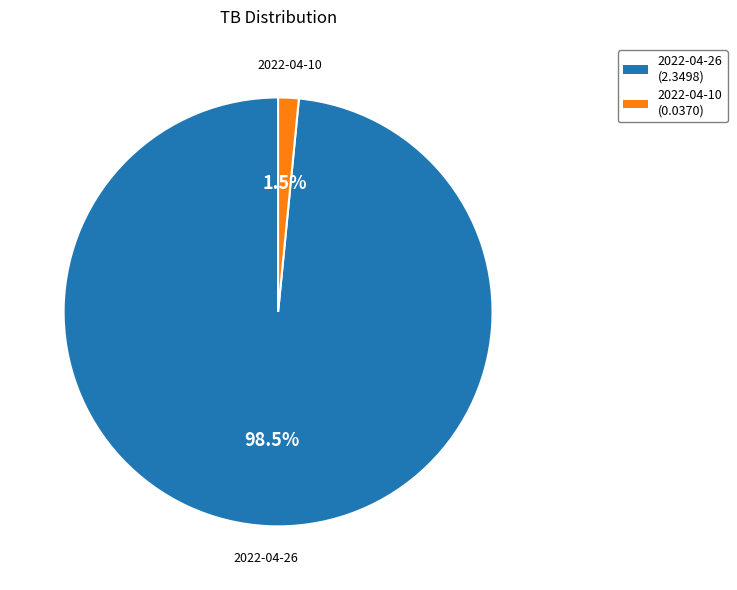

Rank the categories by value from lowest to highest.

2022-04-10, 2022-04-26